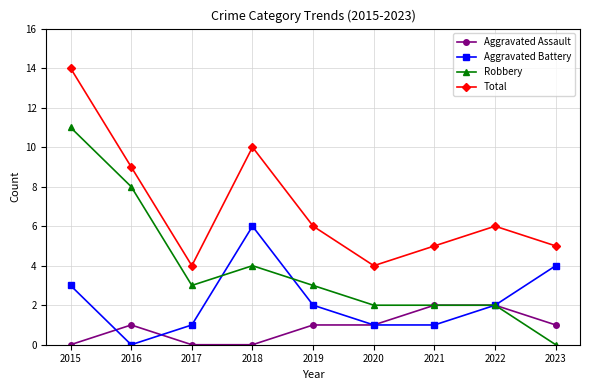

What are all the series names shown in the legend?

Aggravated Assault, Aggravated Battery, Robbery, Total